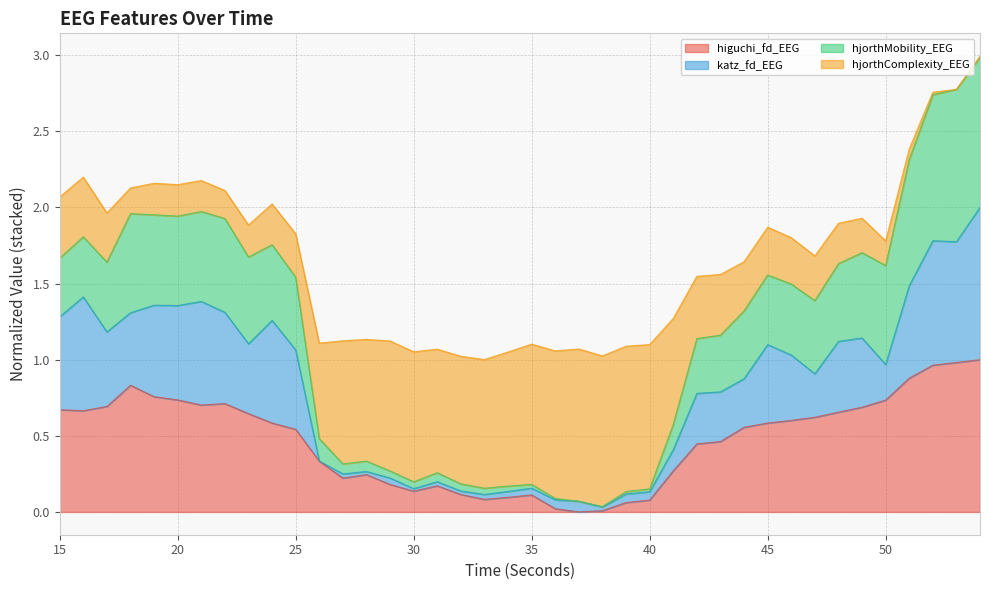

At which category is the sum across all series the highest?

54